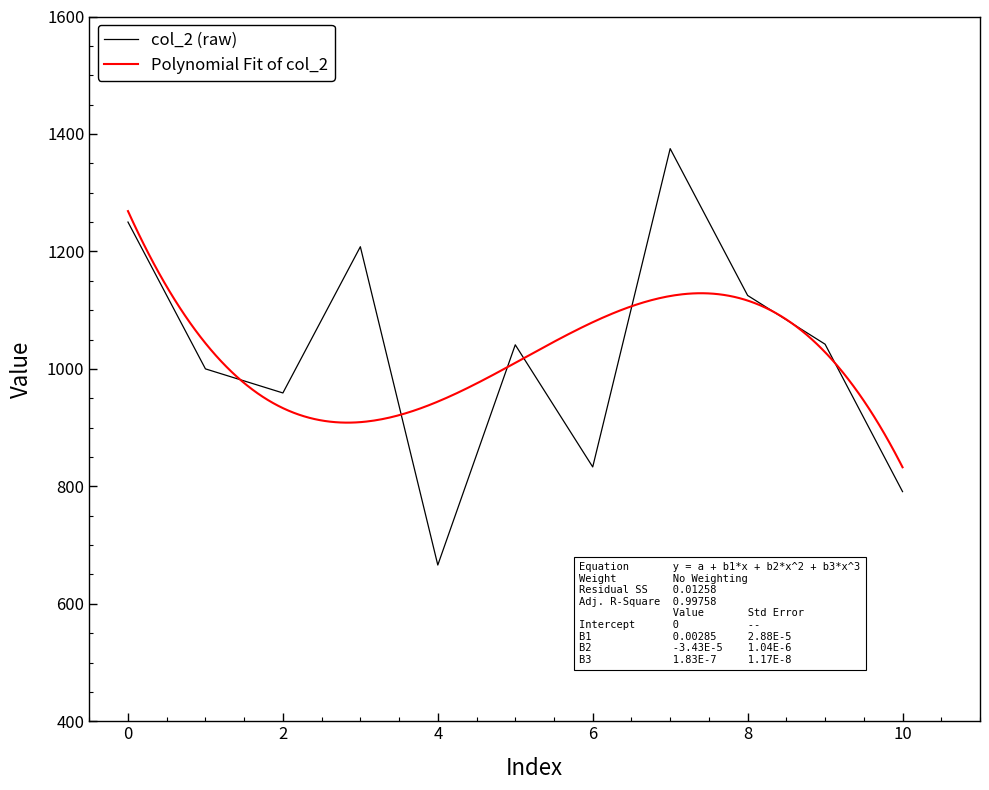

How many values are below 1041?

5